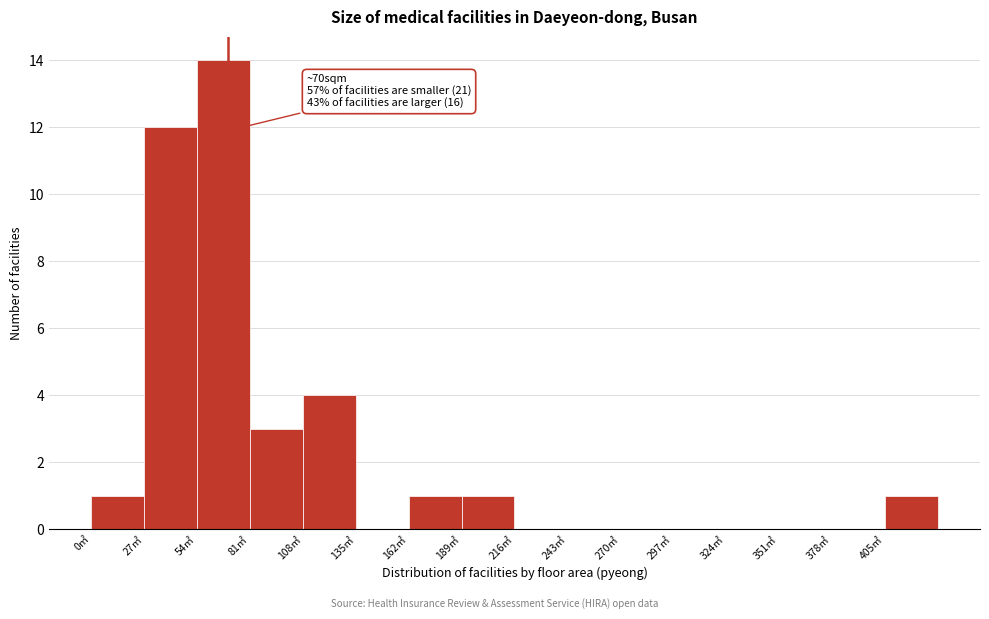

Which range on the x-axis has the tallest bar?

54 to 81